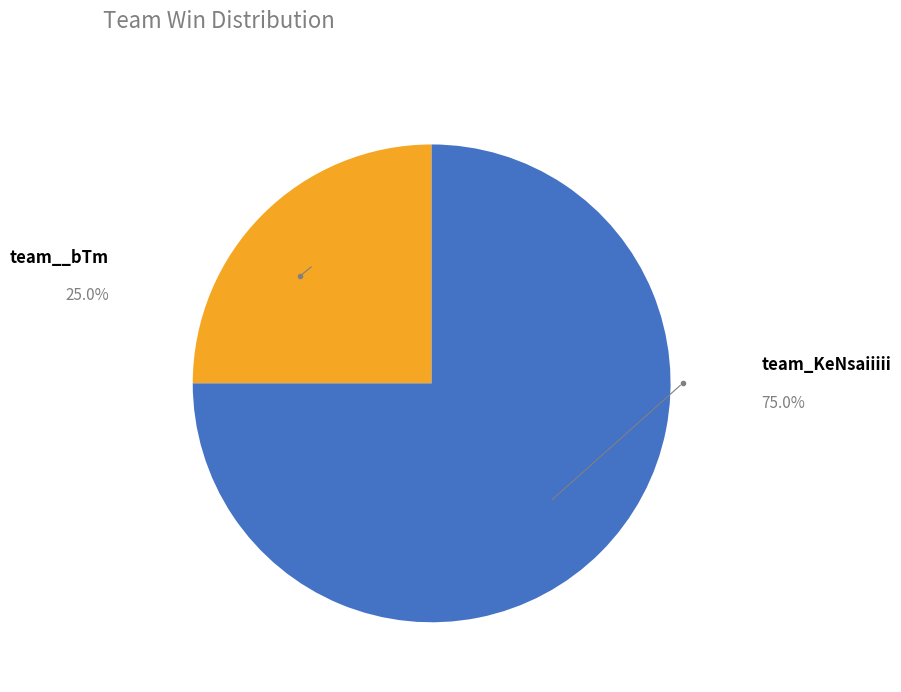

Rank the categories by value from lowest to highest.

team__bTm, team_KeNsaiiiii